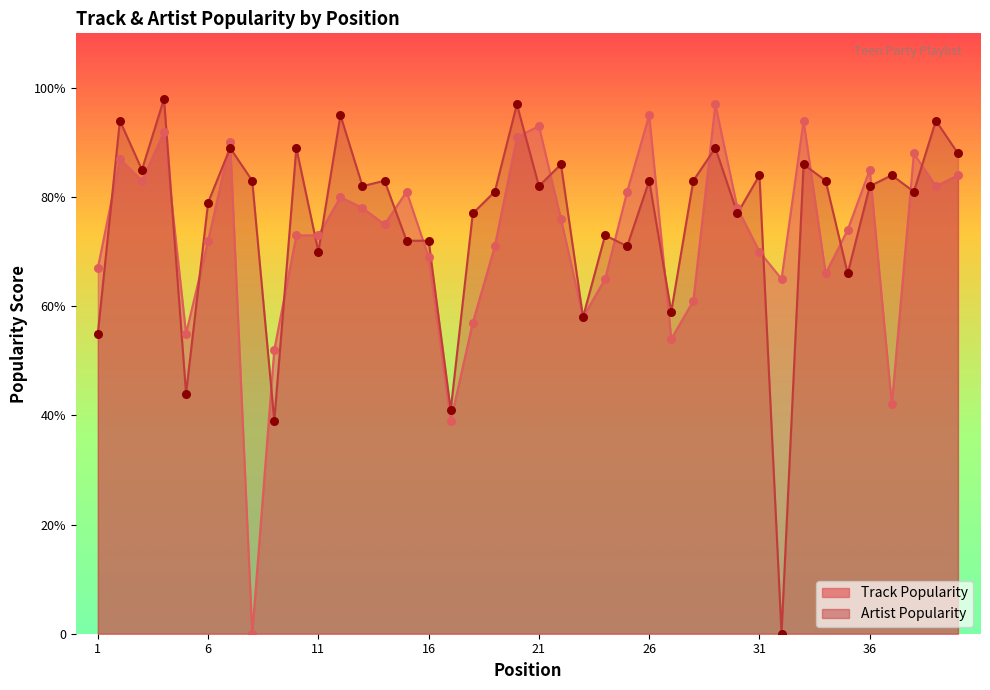

Is the value of Track Popularity at 39 greater than the value of Artist Popularity at 10?

No